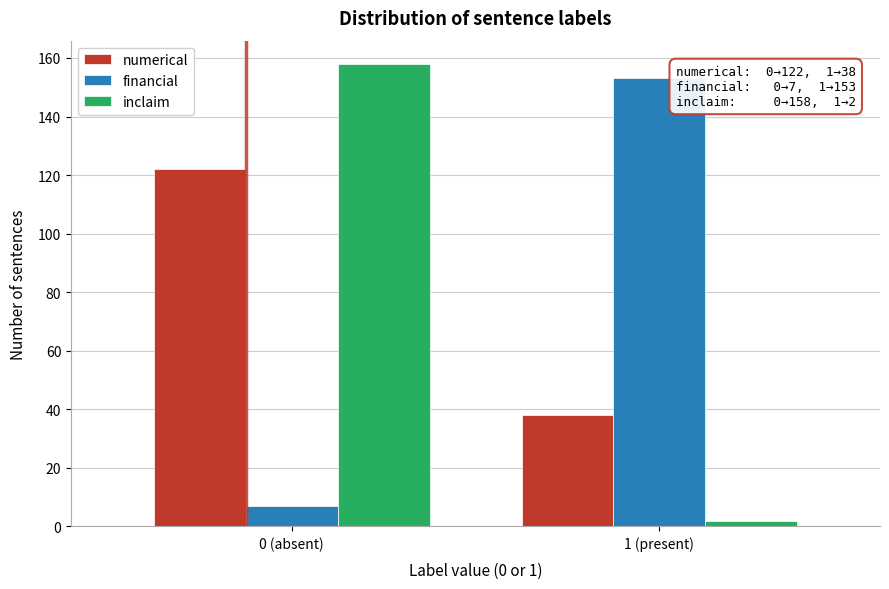

Reading right to left, list all the values displayed in this chart.

numerical: 38	122
financial: 153	7
inclaim: 2	158